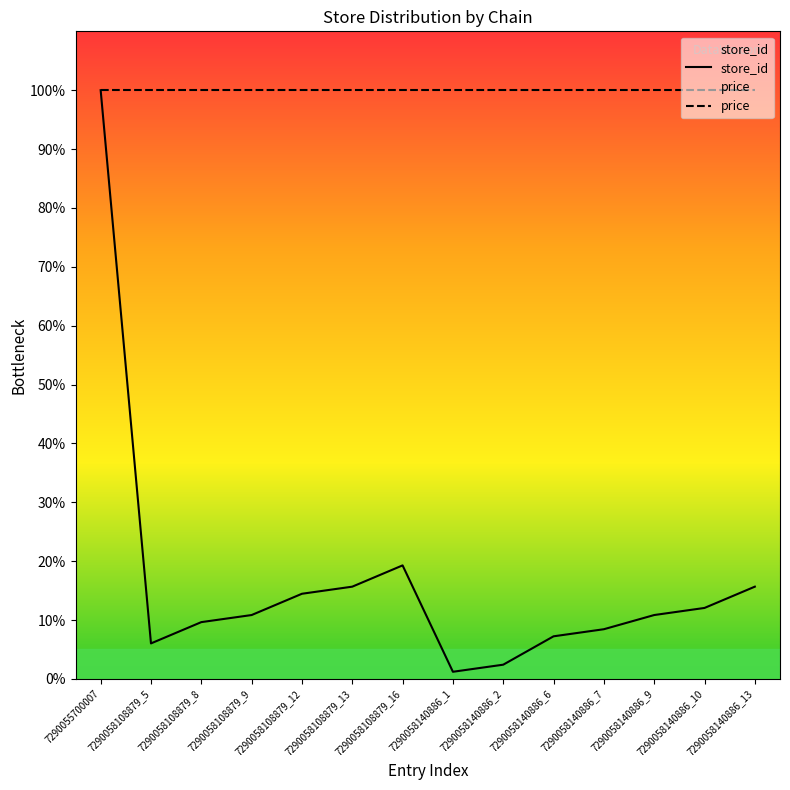

What is the change in value from 7290055700007 to 7290058140886_10?

-88.0